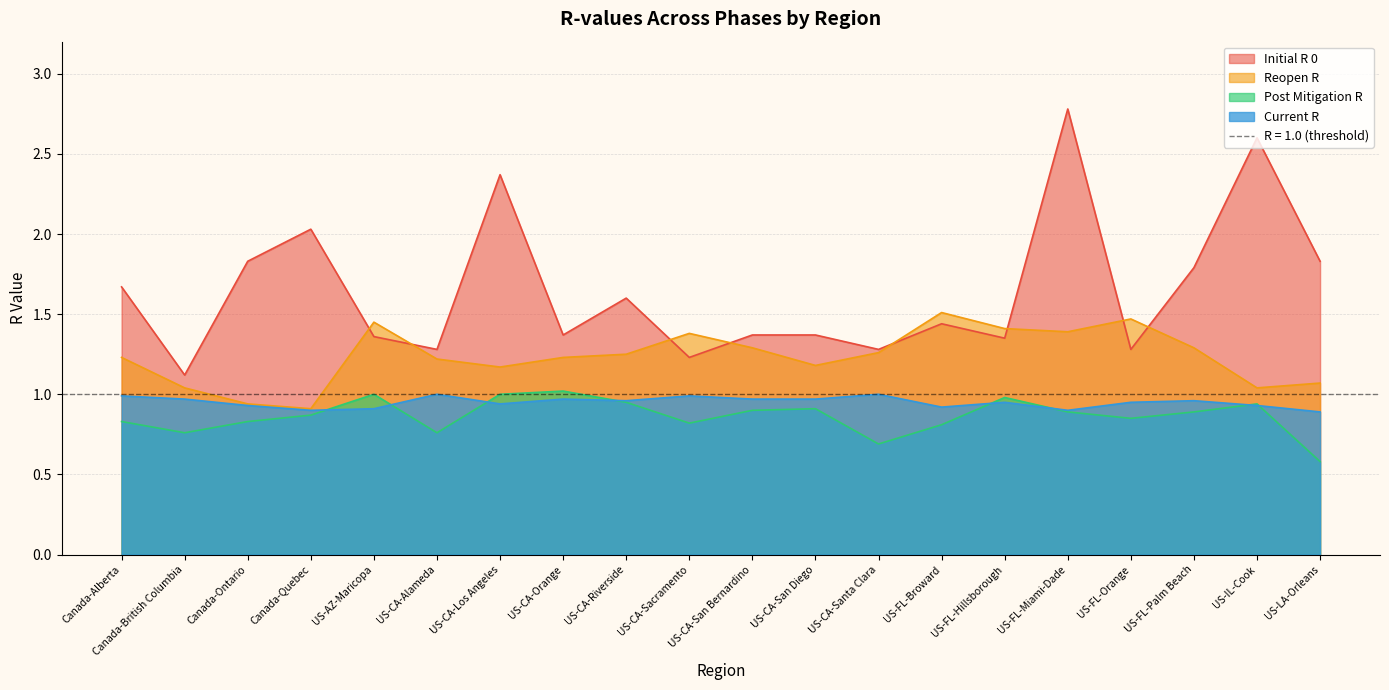

Which series has the largest total across all categories?

initial_r_0